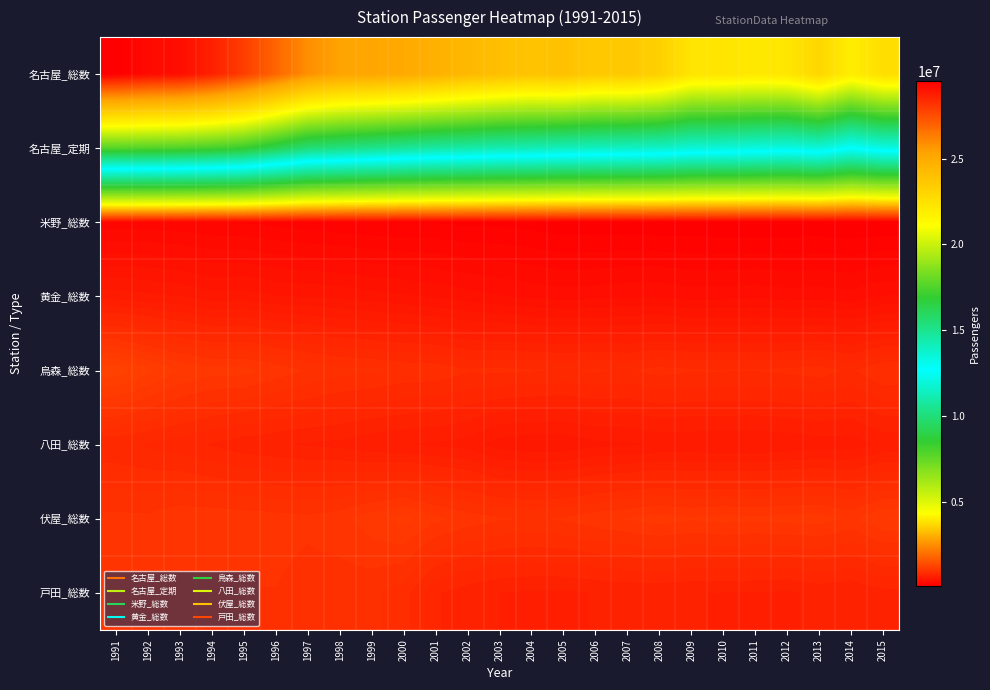

Reading left to right, extract all data points from this chart.

名古屋_総数: 1991=29515249	1992=29237027	1993=29141717	1994=28664426	1995=27922955	1996=26911765	1997=25847108	1998=25314177	1999=25177845	2000=25039520	2001=24734557	2002=24373950	2003=24067613	2004=23836463	2005=23975316	2006=23567602	2007=23604661	2008=23264833	2009=22329208	2010=22287462	2011=22142290	2012=22225657	2013=22973352	2014=21897212	2015=22599588
名古屋_定期: 1991=17662170	1992=17613720	1993=17517420	1994=17336070	1995=17058300	1996=16301880	1997=15520110	1998=15288600	1999=15050010	2000=14832420	2001=14599320	2002=14484990	2003=14303730	2004=14217990	2005=14054790	2006=13979310	2007=13911690	2008=13830780	2009=13543980	2010=13483530	2011=13375050	2012=13258440	2013=13480260	2014=12777840	2015=13257270
米野_総数: 1991=243504	1992=239221	1993=232873	1994=219231	1995=213049	1996=199887	1997=185304	1998=171360	1999=160127	2000=156246	2001=155159	2002=146152	2003=145035	2004=135661	2005=115434	2006=115439	2007=111967	2008=110372	2009=112628	2010=109041	2011=108037	2012=110069	2013=112957	2014=103002	2015=108168
黄金_総数: 1991=590280	1992=578388	1993=561052	1994=525706	1995=534105	1996=507156	1997=500739	1998=491614	1999=470591	2000=456593	2001=438837	2002=414835	2003=393673	2004=373988	2005=363499	2006=369527	2007=380691	2008=381803	2009=364550	2010=367501	2011=374710	2012=360689	2013=364812	2014=352614	2015=392823
烏森_総数: 1991=1232637	1992=1157125	1993=1078708	1994=1047597	1995=1045776	1996=1003025	1997=958806	1998=927391	1999=919697	2000=897073	2001=890127	2002=859377	2003=862807	2004=855890	2005=844657	2006=857107	2007=843447	2008=872460	2009=856788	2010=854285	2011=852408	2012=863283	2013=877884	2014=840316	2015=904329
八田_総数: 1991=804244	1992=782893	1993=759796	1994=727451	1995=697512	1996=681014	1997=670912	1998=660722	1999=633488	2000=621399	2001=609480	2002=595683	2003=529676	2004=516527	2005=515291	2006=546457	2007=554506	2008=569375	2009=570336	2010=564860	2011=564879	2012=574020	2013=587448	2014=588233	2015=630550
伏屋_総数: 1991=981091	1992=976896	1993=1007768	1994=1005257	1995=1000147	1996=989780	1997=978589	1998=1001567	1999=1056641	2000=1102154	2001=1039215	2002=997290	2003=972616	2004=957440	2005=973197	2006=1002561	2007=1026767	2008=1049082	2009=1030504	2010=1044536	2011=1036170	2012=1045435	2013=1051649	2014=1011800	2015=1081492
戸田_総数: 1991=965953	1992=966713	1993=982494	1994=958107	1995=961205	1996=962793	1997=938188	1998=929747	1999=921588	2000=876822	2001=742120	2002=702489	2003=676892	2004=670702	2005=668138	2006=679848	2007=687627	2008=689974	2009=679433	2010=675601	2011=676033	2012=667513	2013=692476	2014=678755	2015=715928